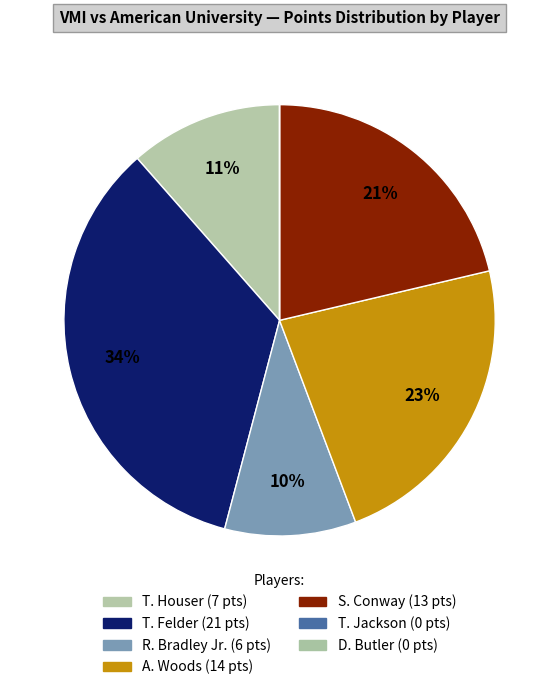

Is it true that D. Butler is 1% of the pie?

False